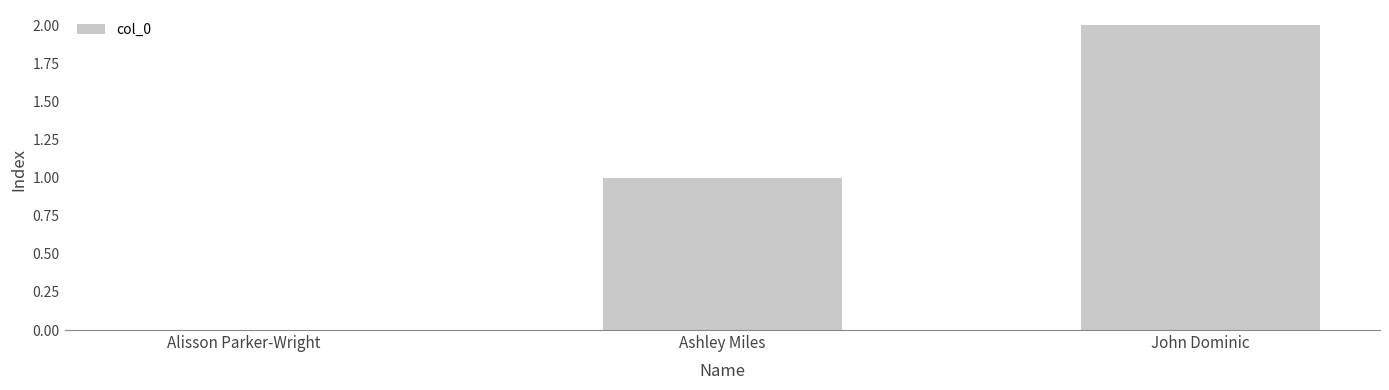

Between Alisson Parker-Wright and Ashley Miles, which is larger?

Ashley Miles